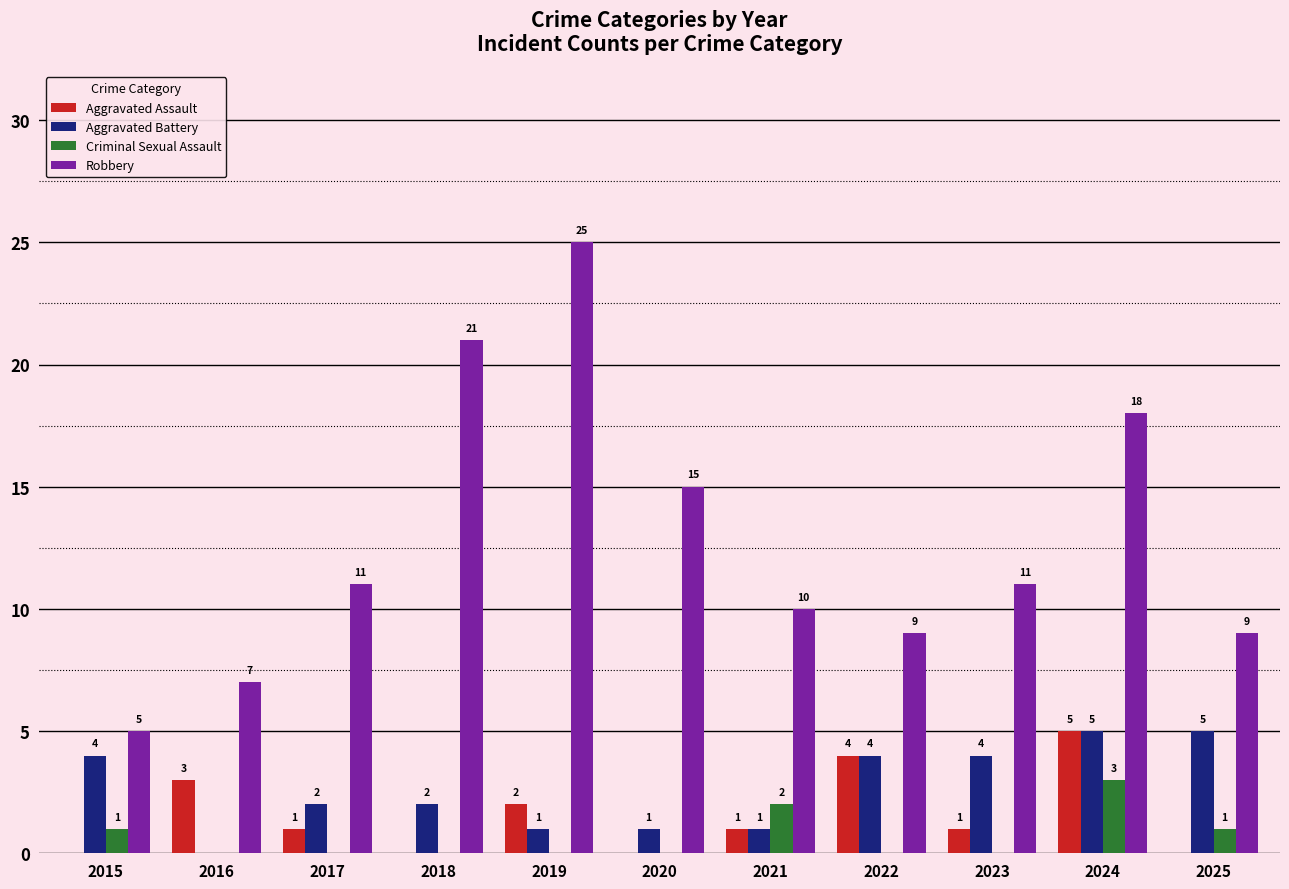

How many groups of bars are there?

11